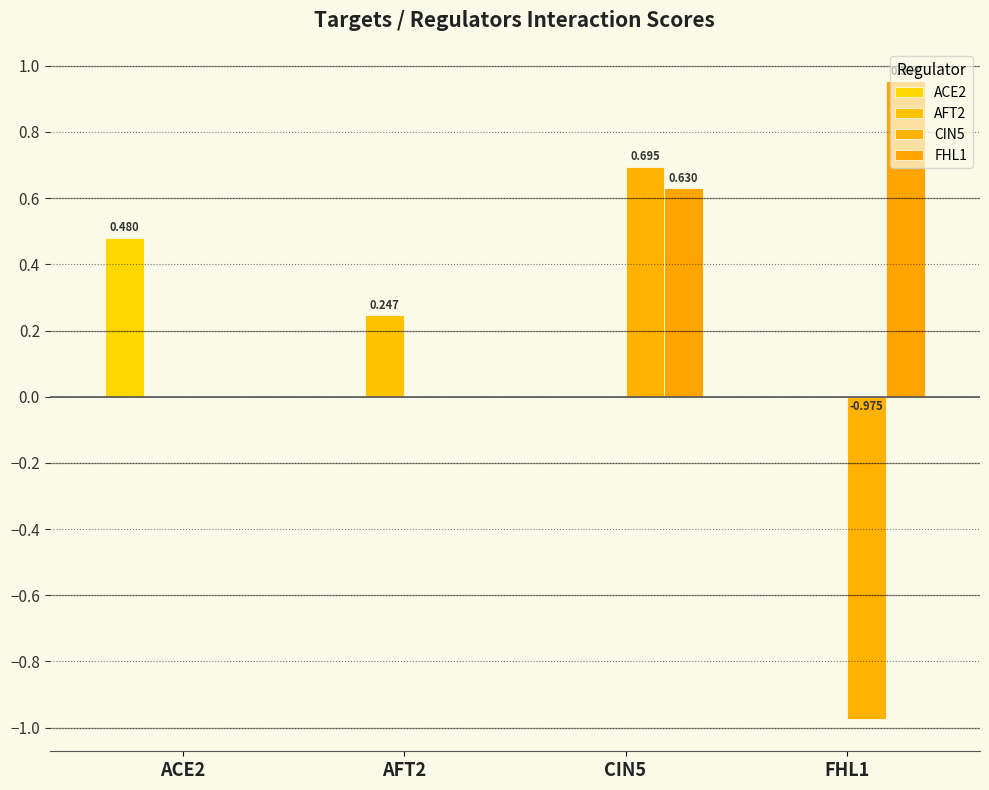

How many groups of bars are there?

4